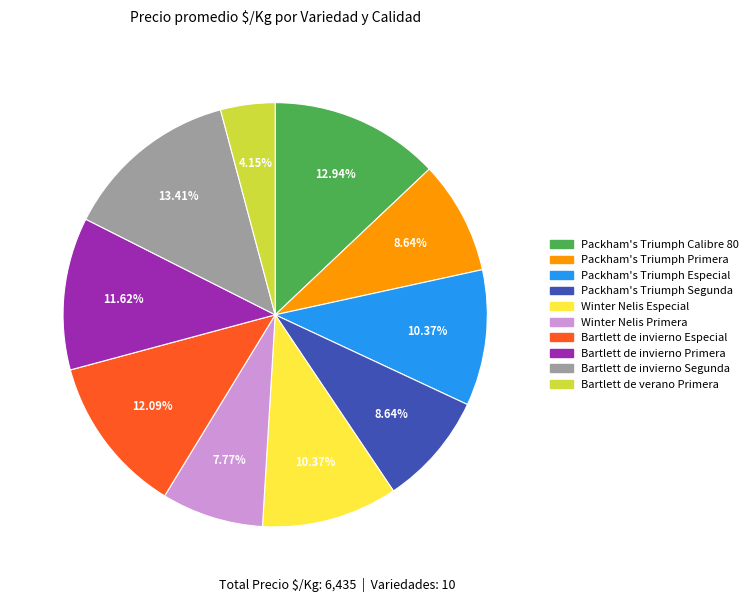

To the nearest percent, what percentage of the pie is Bartlett de verano Primera?

4%